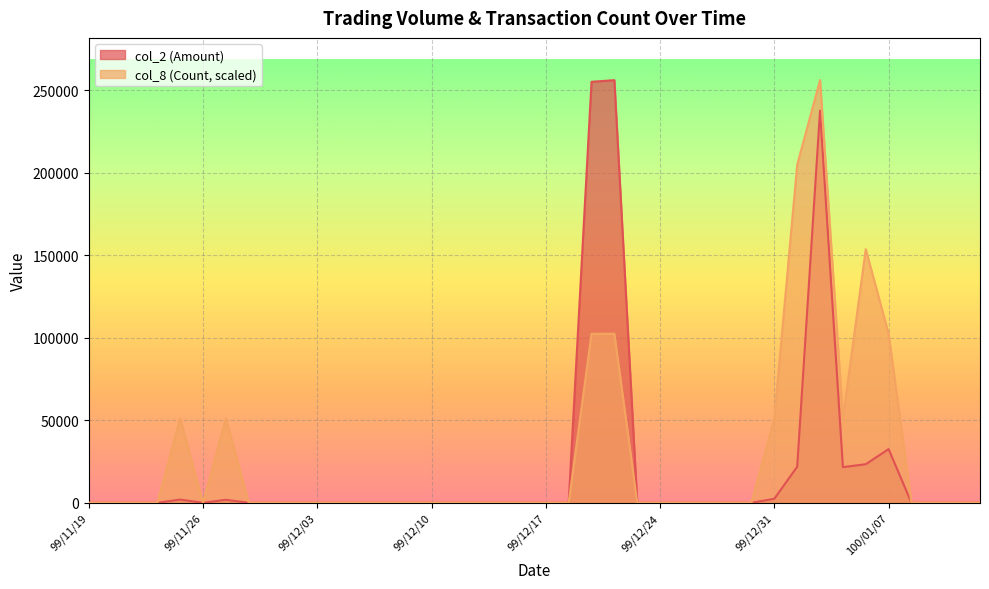

Which series has the largest total across all categories?

col_8 (Count, scaled)